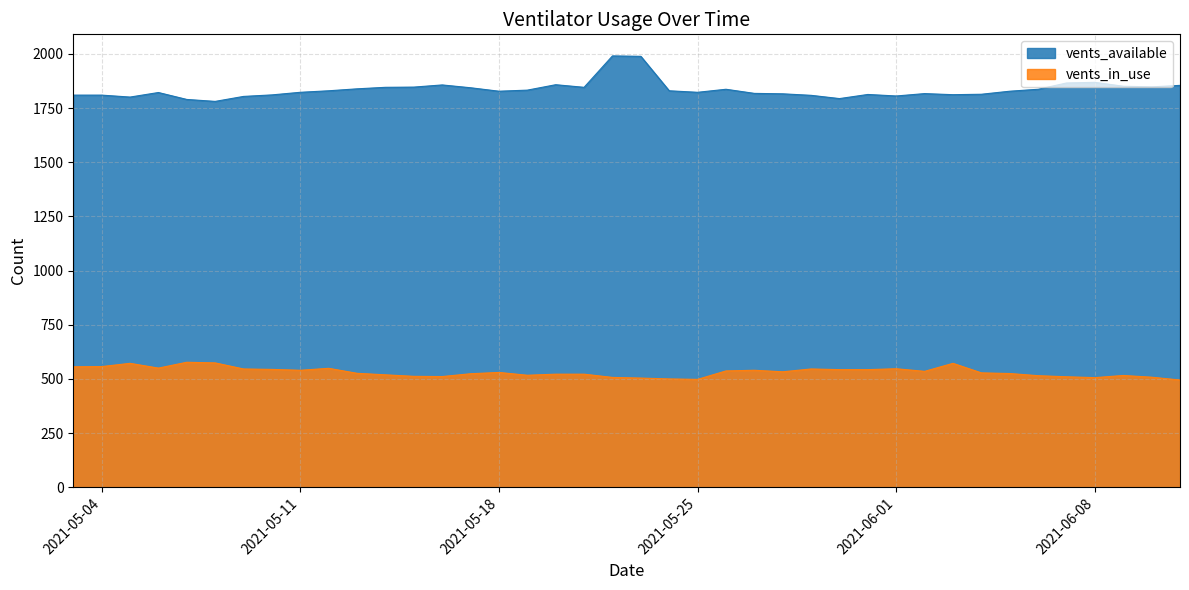

True or false: vents_available and vents_in_use cross at least once.

False